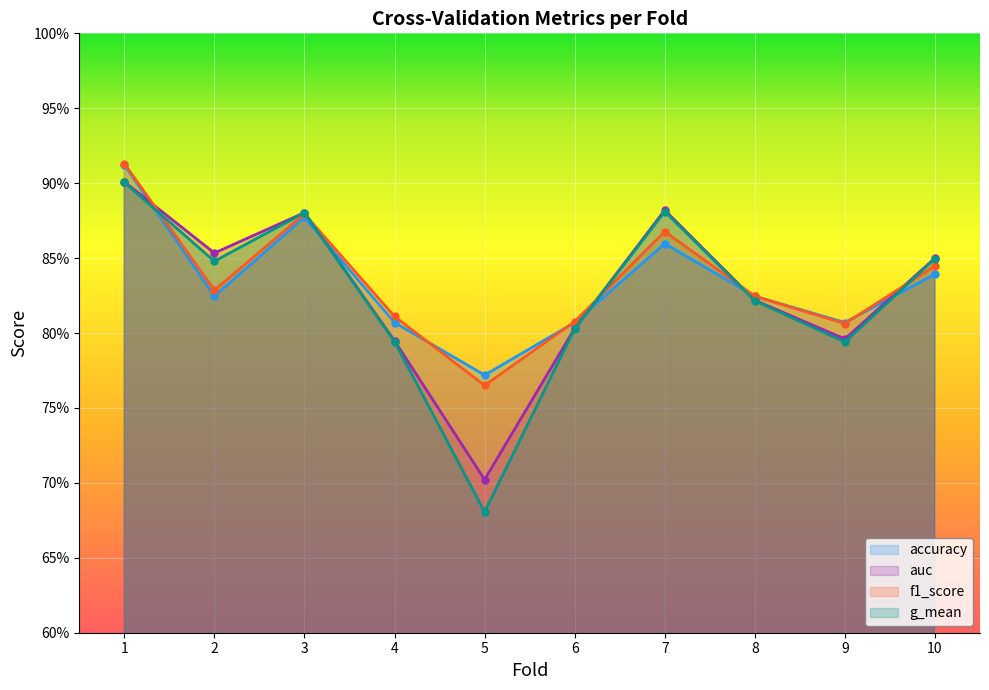

At how many categories does at least one series exceed 0?

10